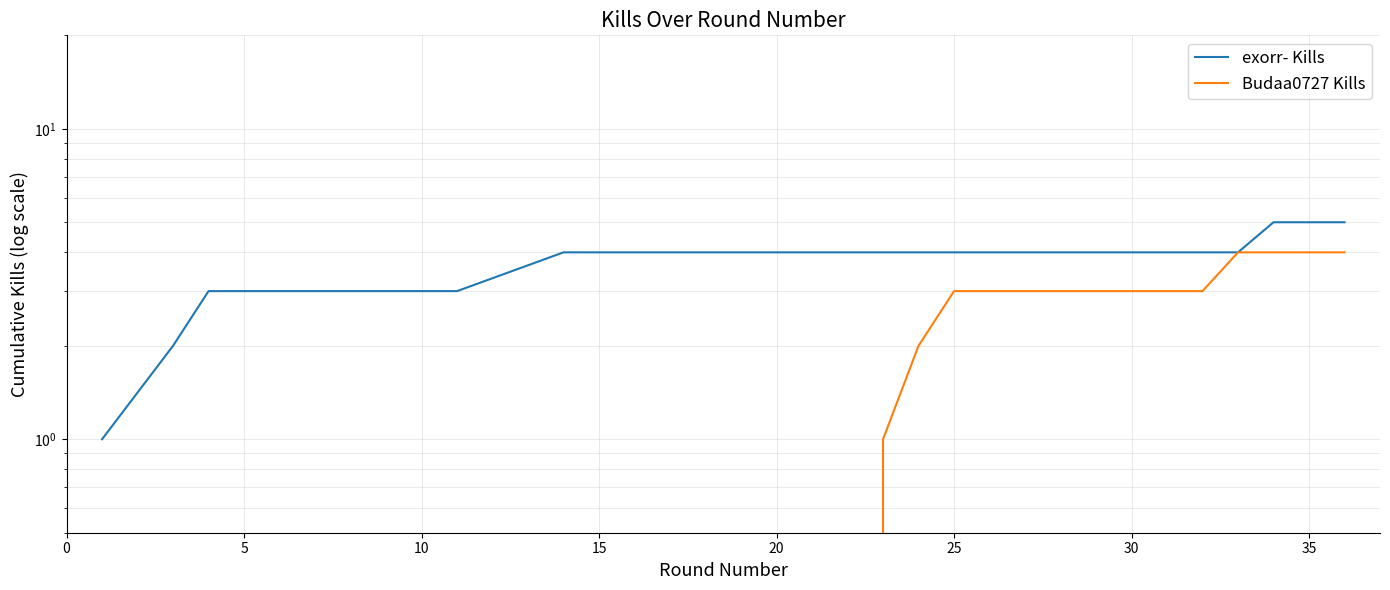

At how many categories does at least one series exceed 0?

14